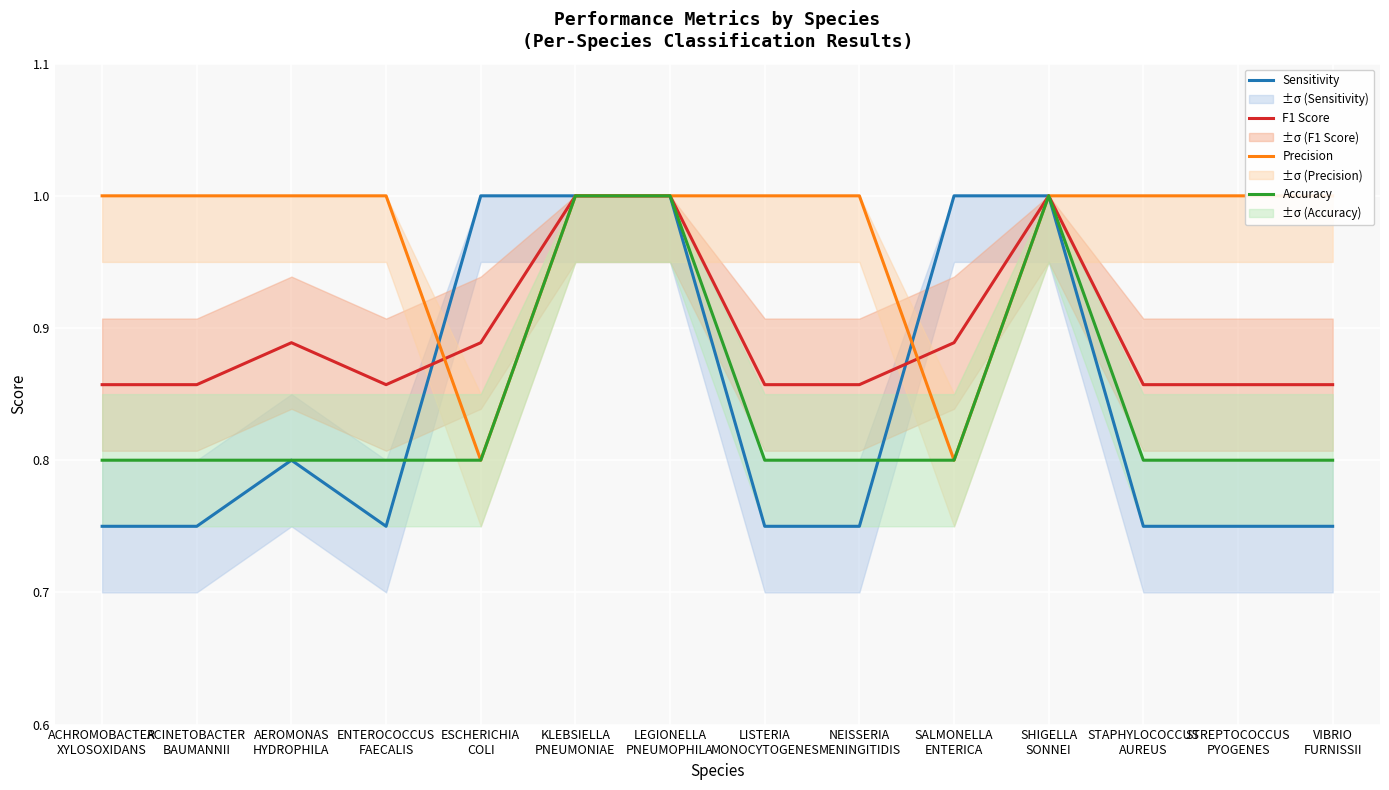

What is the label of the 4th point from the right?

SHIGELLA
SONNEI